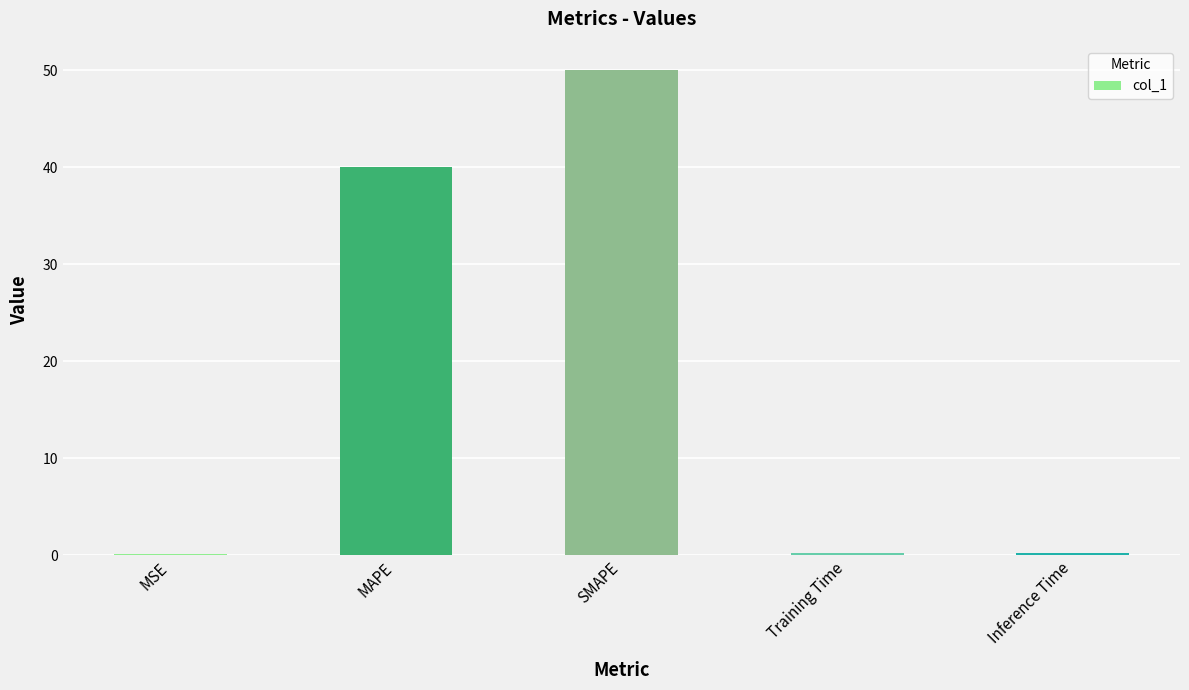

What is the label of the 2nd bar from the right?

Training Time